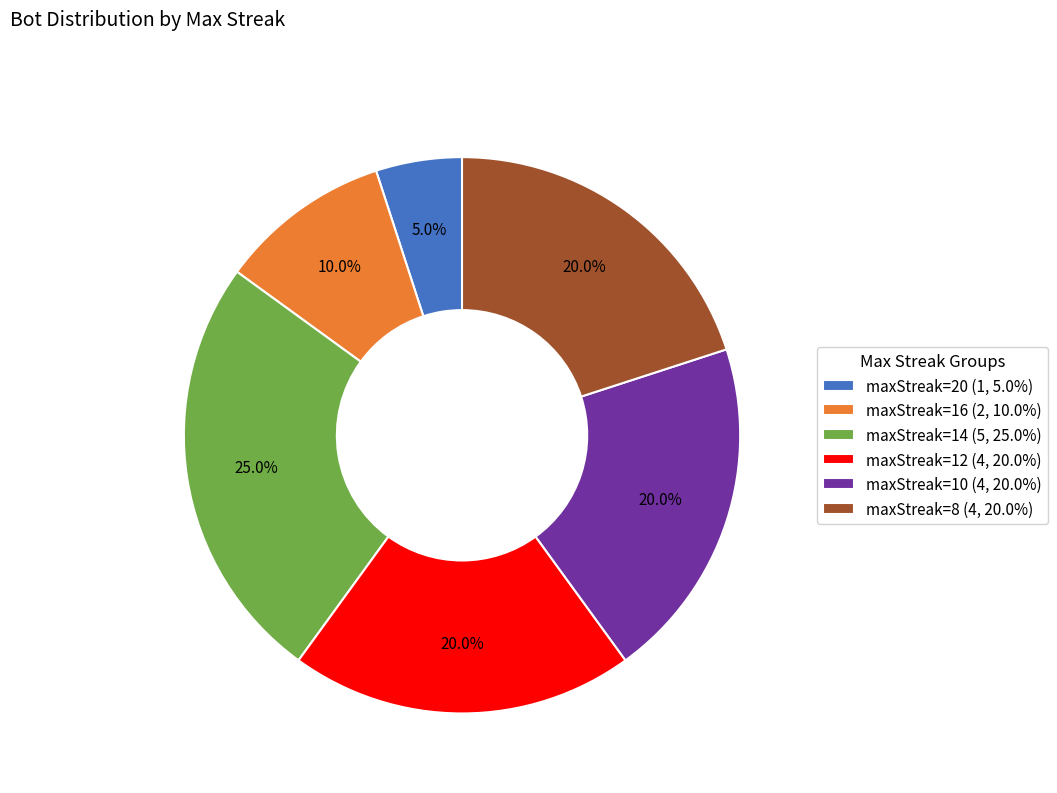

Does any single category account for the majority?

No